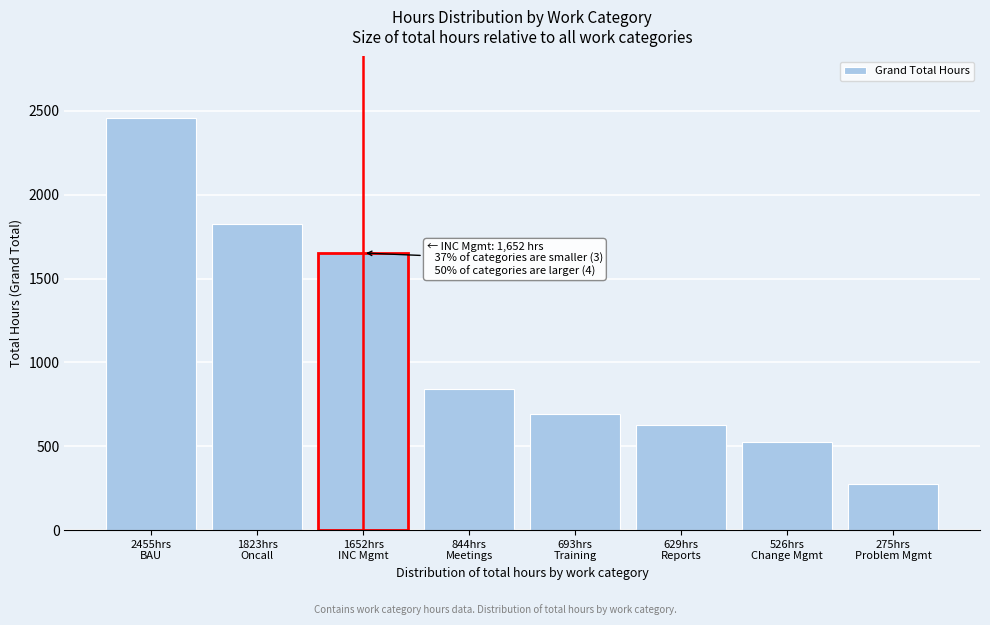

What is the sum of all values?

8898.4